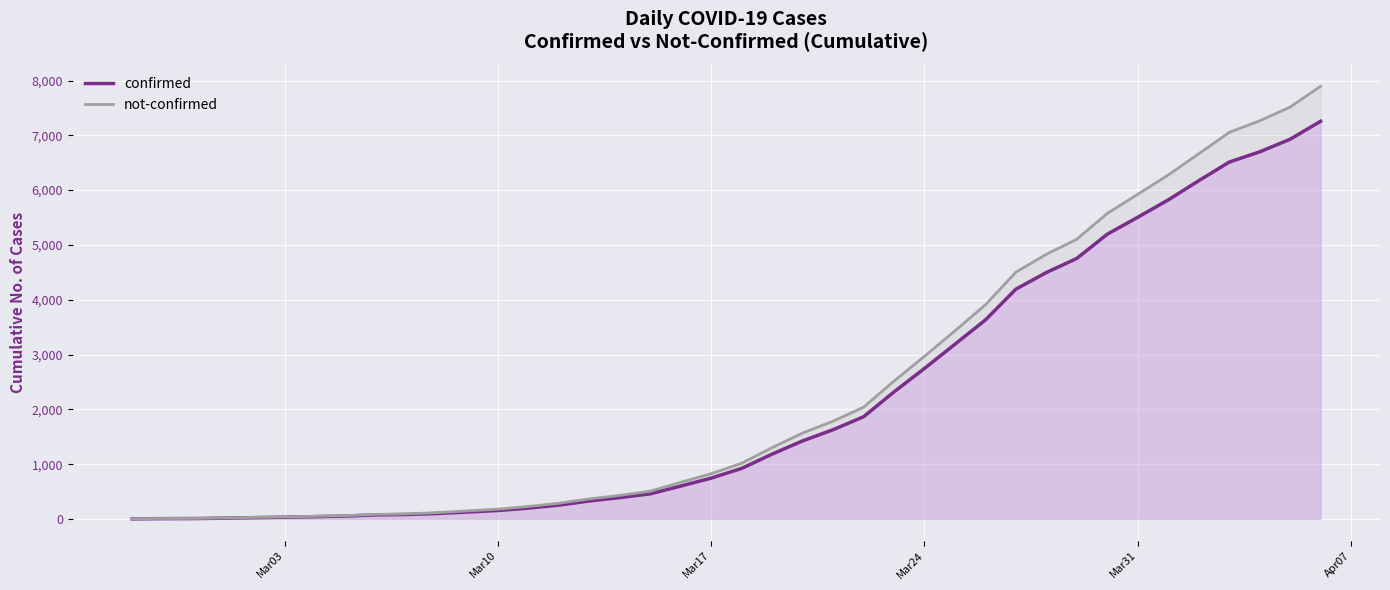

Which series has the largest total across all categories?

not-confirmed